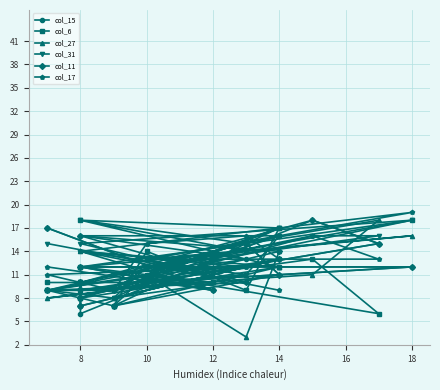

How many lines are shown in the chart?

6